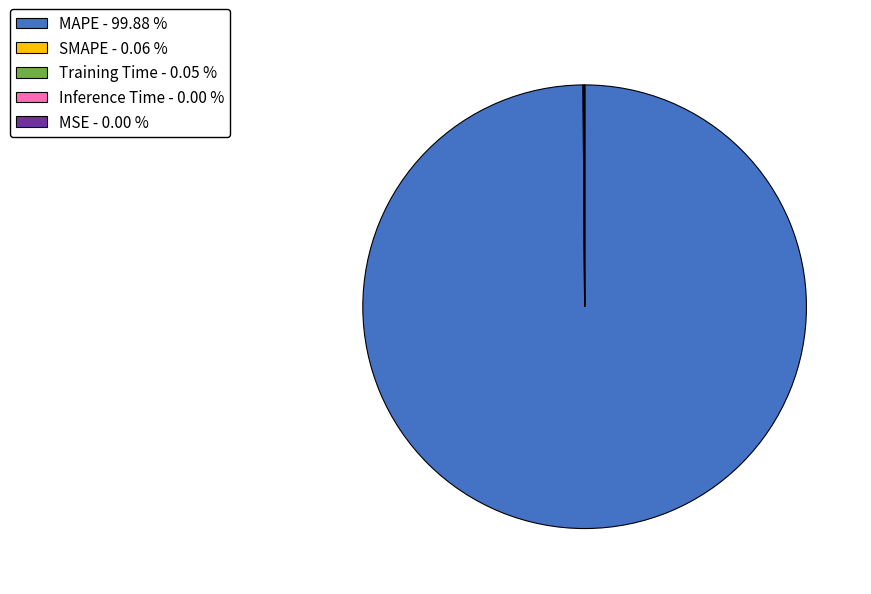

Does MAPE - 99.88 % account for over 50% of the chart?

Yes